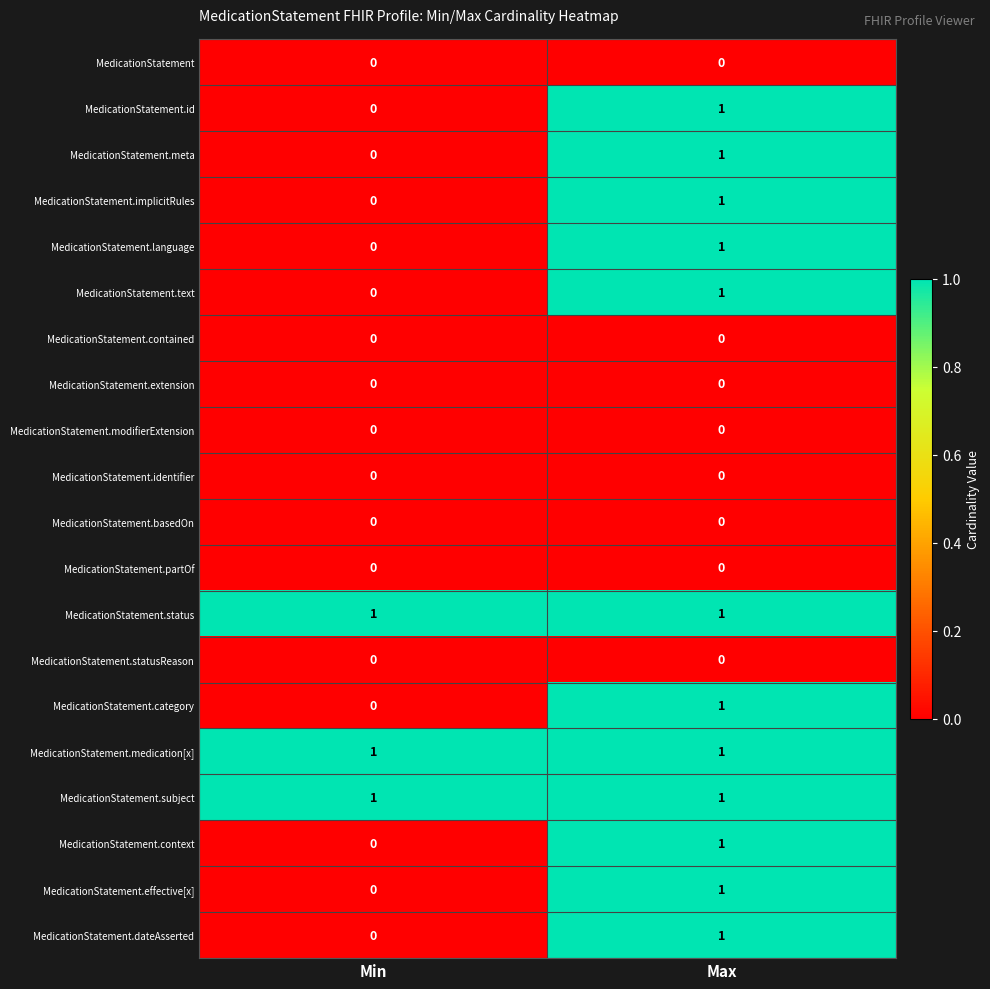

Is the value of MedicationStatement.text at Min greater than the value of MedicationStatement.medication[x] at Max?

No